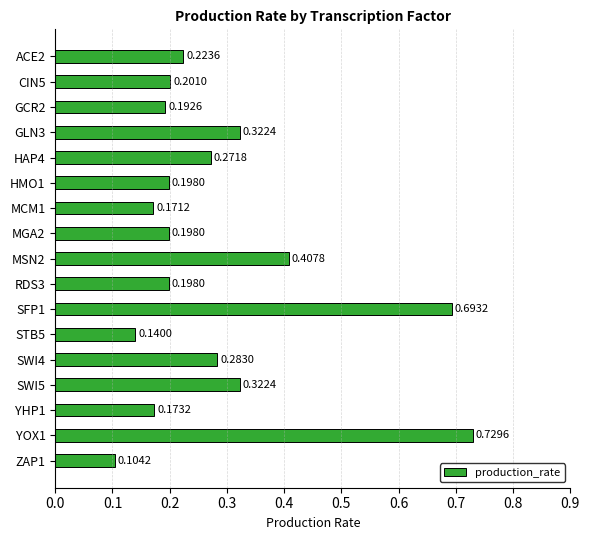

What is the difference between the maximum and minimum values?

0.6